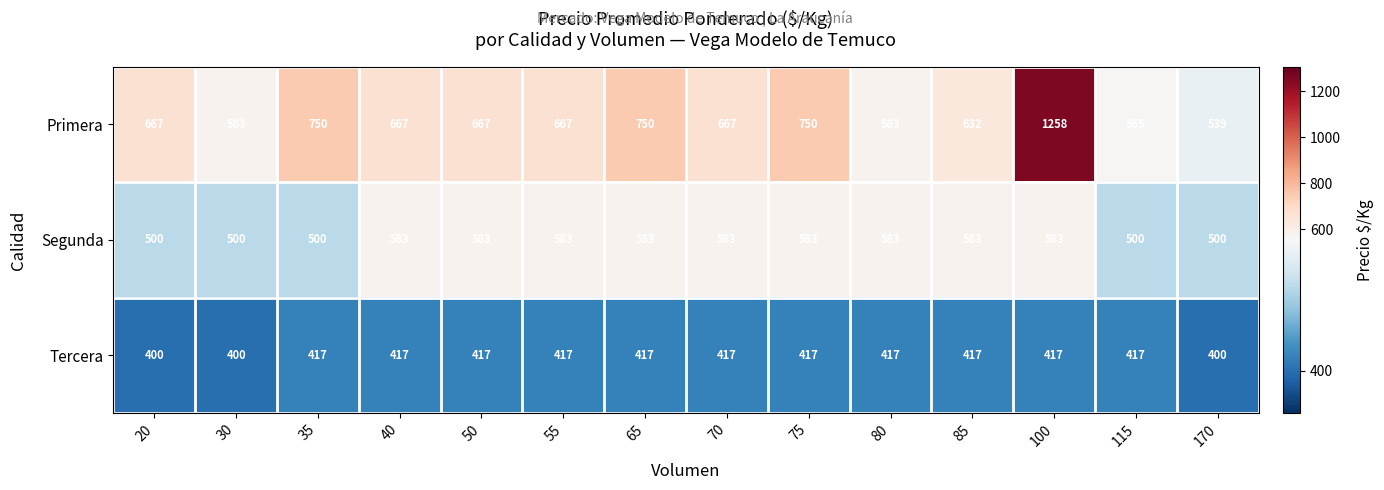

What is the maximum value shown in the chart?

1258